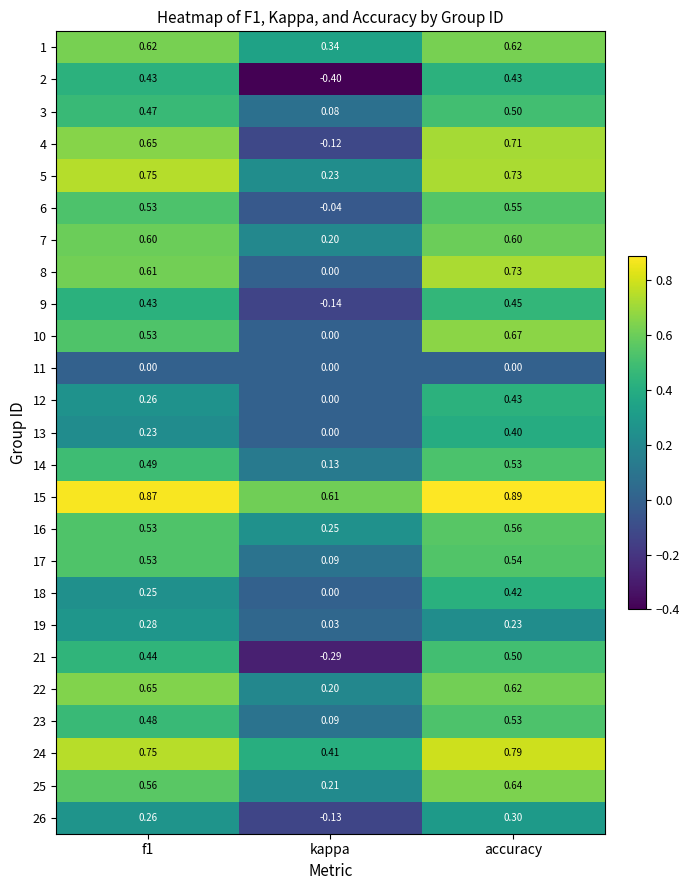

At how many categories does at least one series exceed 0?

3